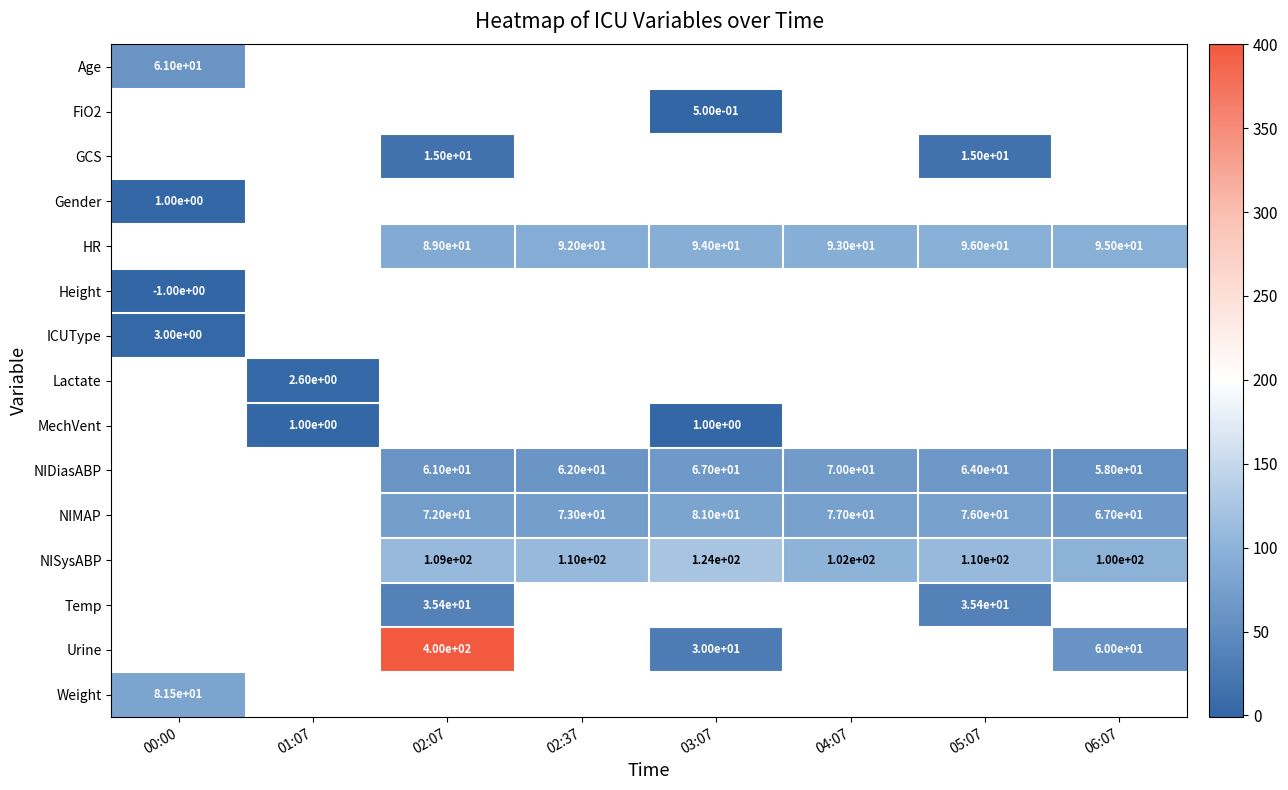

What is the sum of the NIDiasABP values at 06:07 and 04:07?

128.0